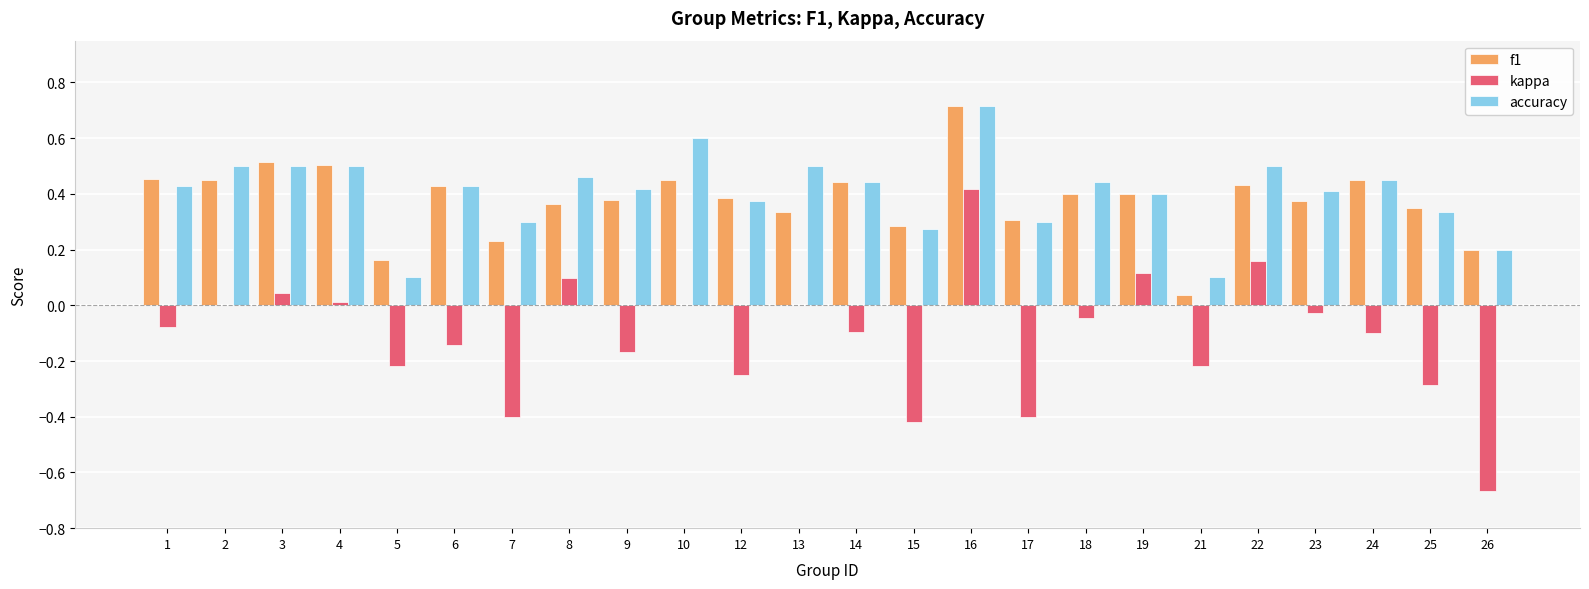

Between 1 and 12, which series saw the biggest shift?

kappa